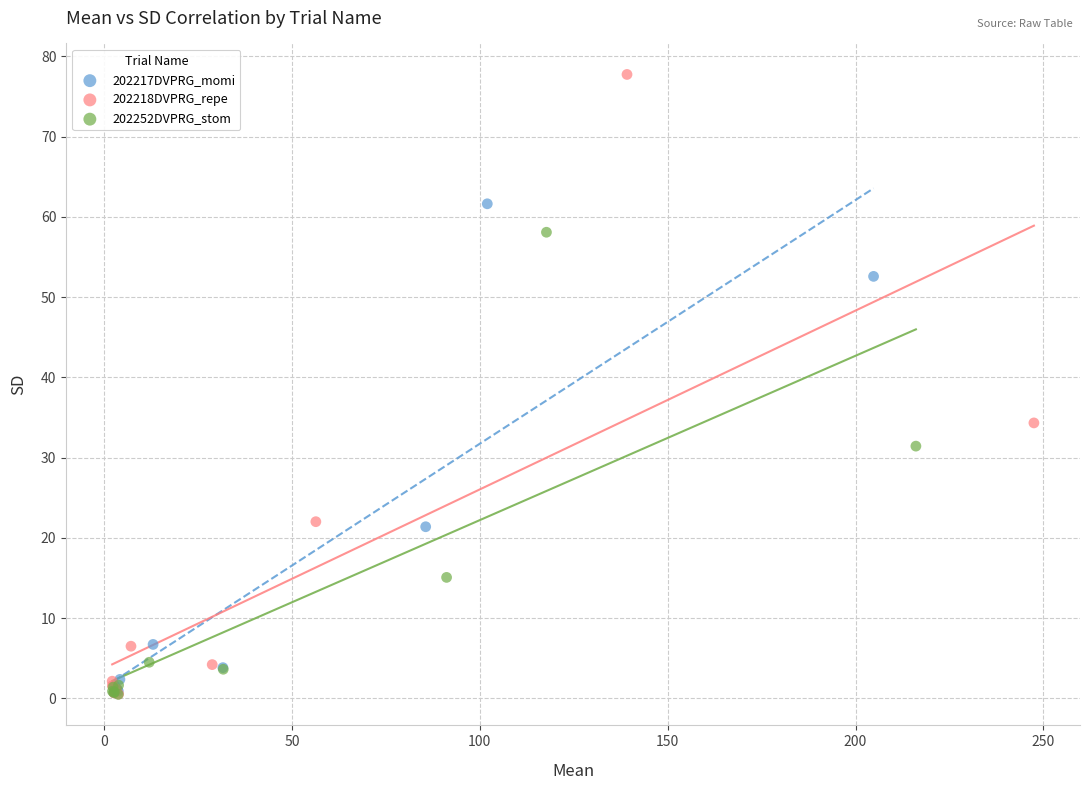

Which series reaches the maximum Y coordinate?

202218DVPRG_repe